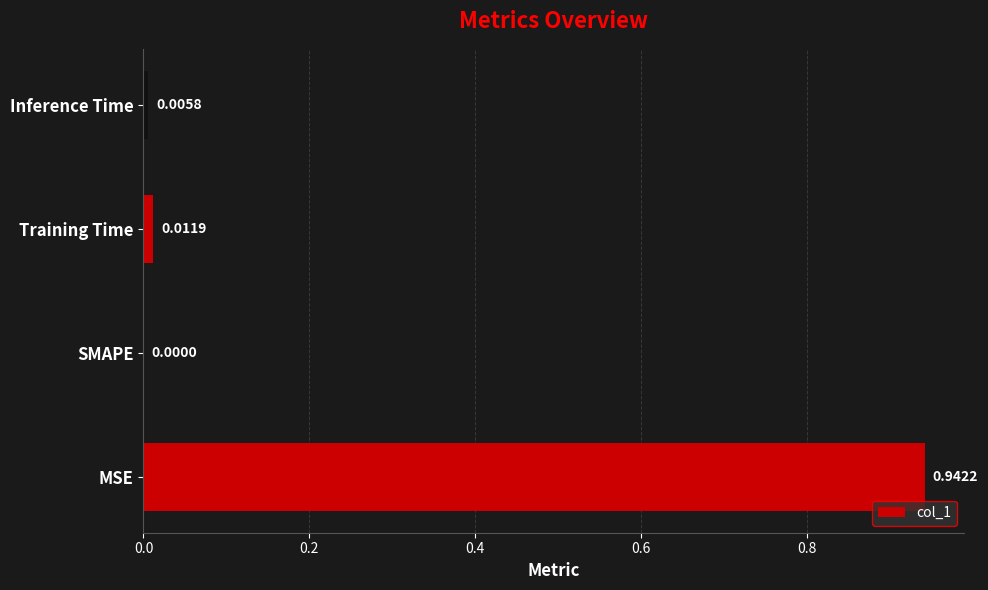

At which label is the value closest to 0?

SMAPE